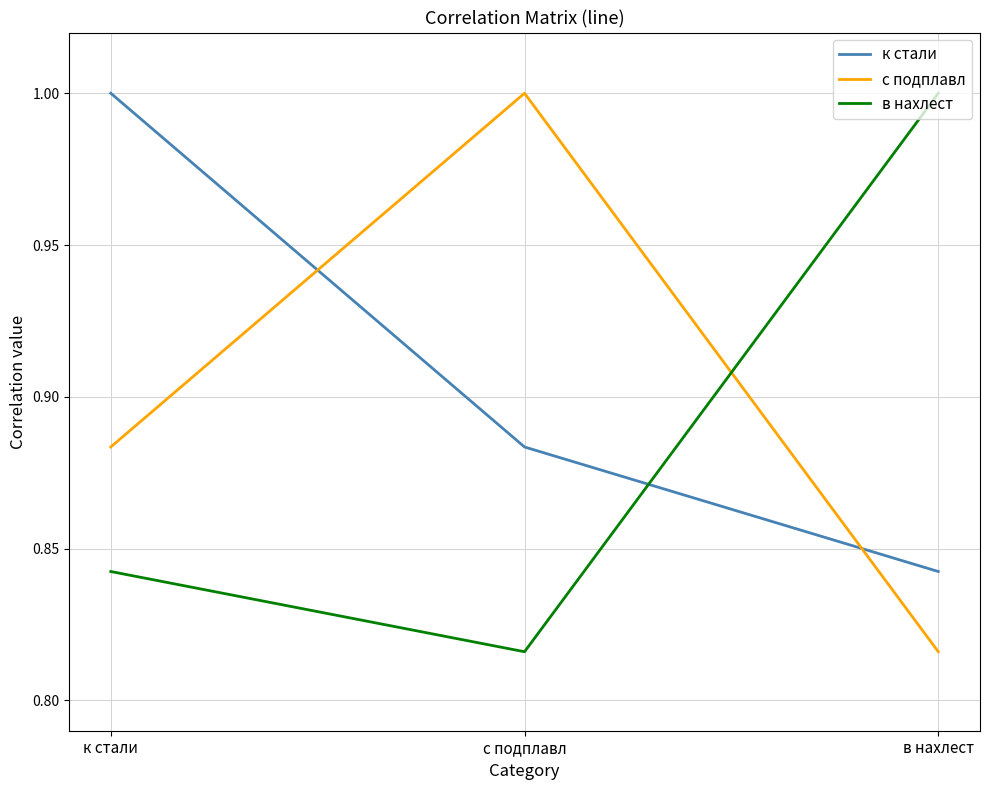

Read the с подплавл value at с подплавл.

1.0